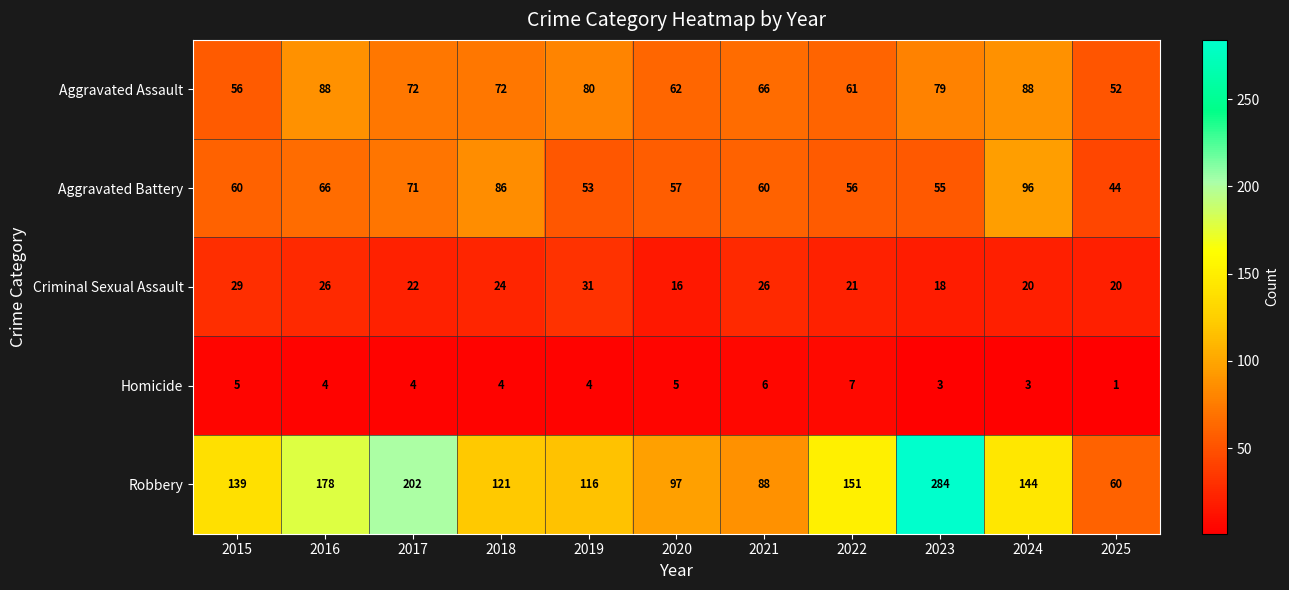

What is the sum of all Robbery values?

1580